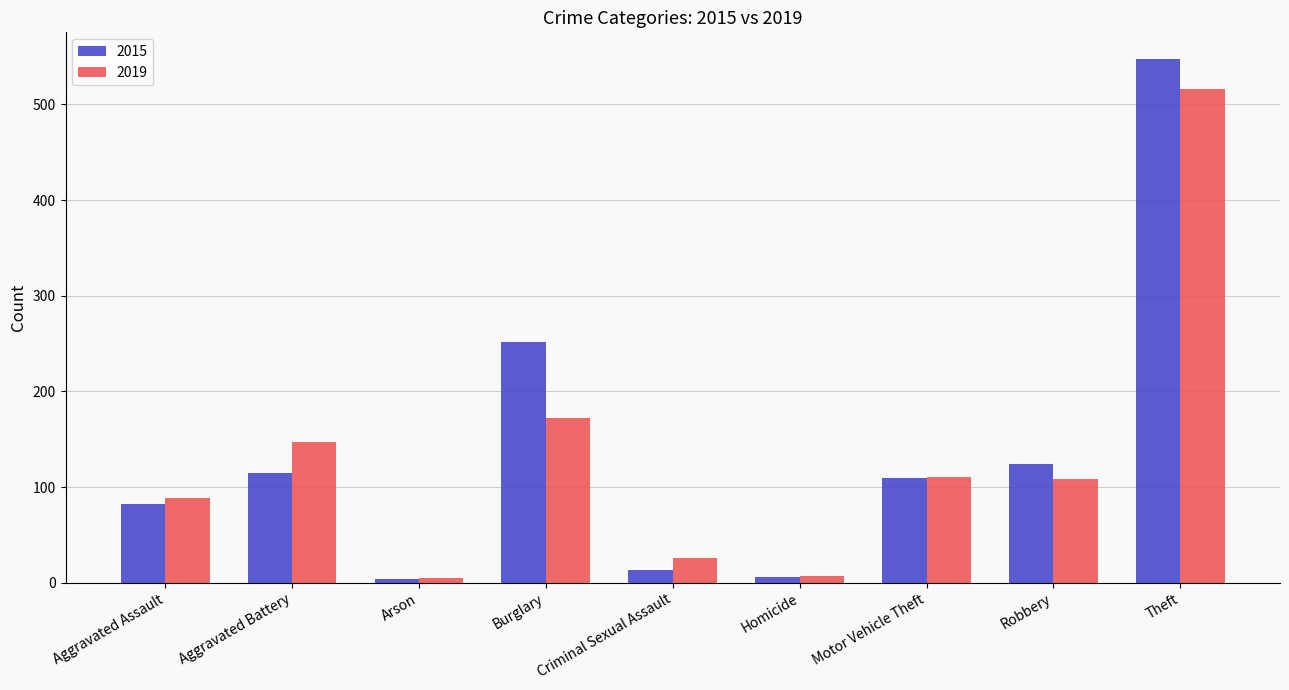

List the series in order of their overall mean, lowest first.

2019, 2015